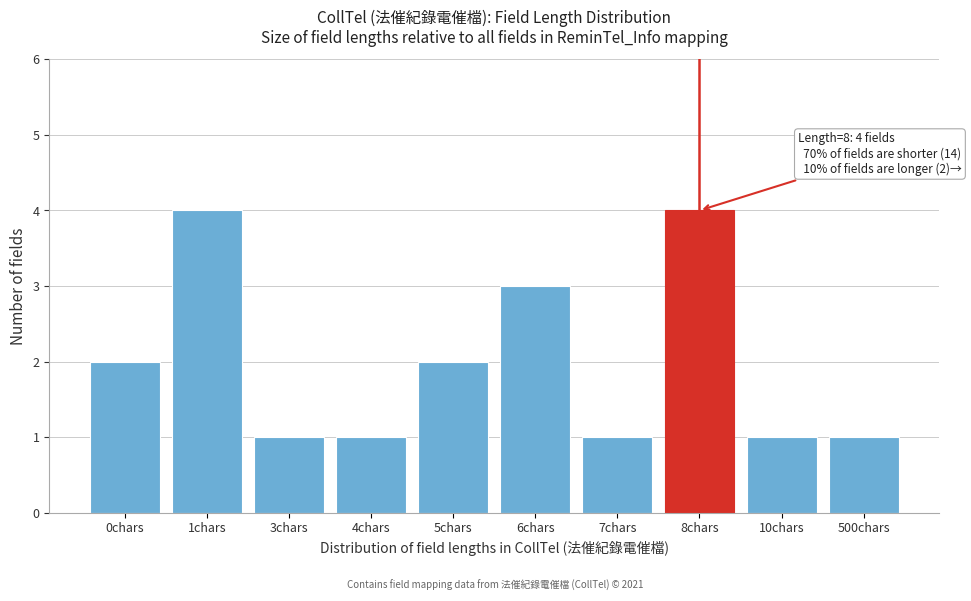

Reading right to left, list all the values displayed in this chart.

1	1	4	1	3	2	1	1	4	2